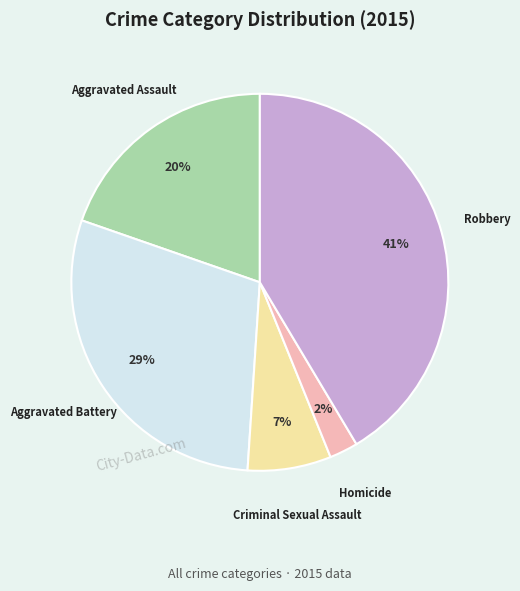

Do Criminal Sexual Assault and Robbery together represent more than half of the pie?

No